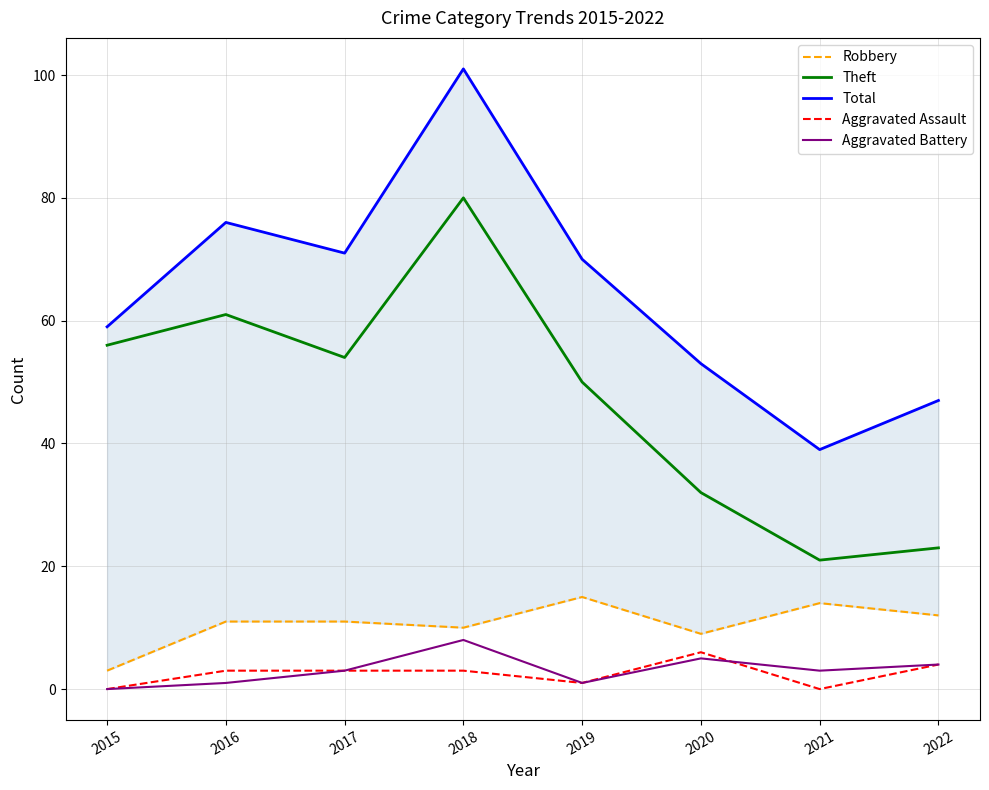

Reading right to left, extract all data points from this chart.

Robbery: 2022=12	2021=14	2020=9	2019=15	2018=10	2017=11	2016=11	2015=3
Theft: 2022=23	2021=21	2020=32	2019=50	2018=80	2017=54	2016=61	2015=56
Total: 2022=47	2021=39	2020=53	2019=70	2018=101	2017=71	2016=76	2015=59
Aggravated Assault: 2022=4	2021=0	2020=6	2019=1	2018=3	2017=3	2016=3	2015=0
Aggravated Battery: 2022=4	2021=3	2020=5	2019=1	2018=8	2017=3	2016=1	2015=0